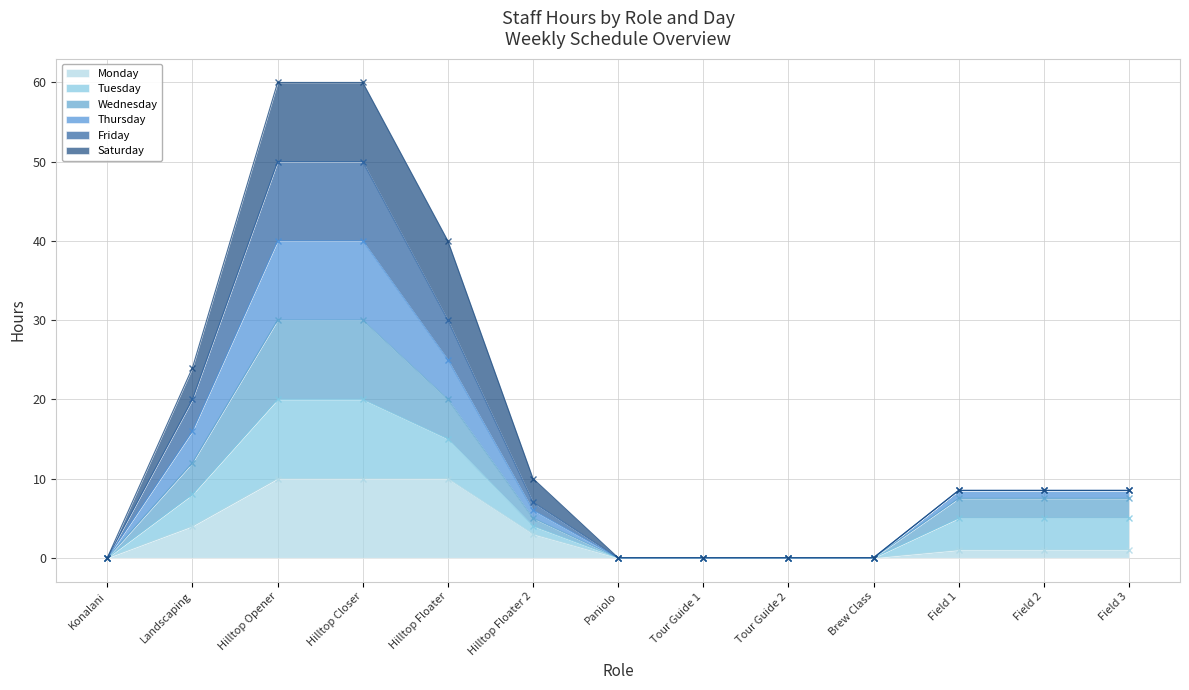

What is the highest value of the Monday series?

10